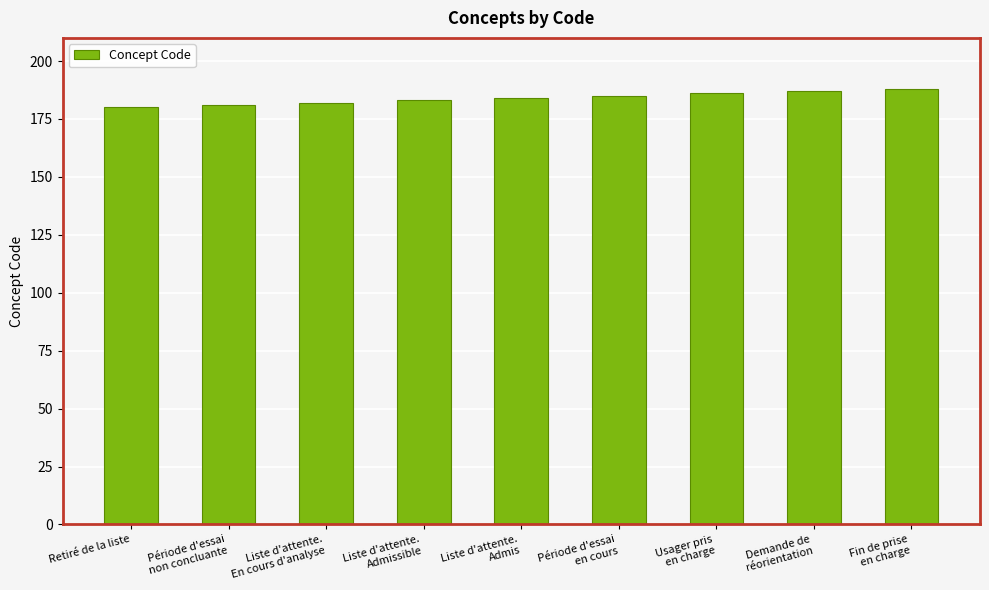

Reading left to right, transcribe all the data shown in this chart.

180	181	182	183	184	185	186	187	188